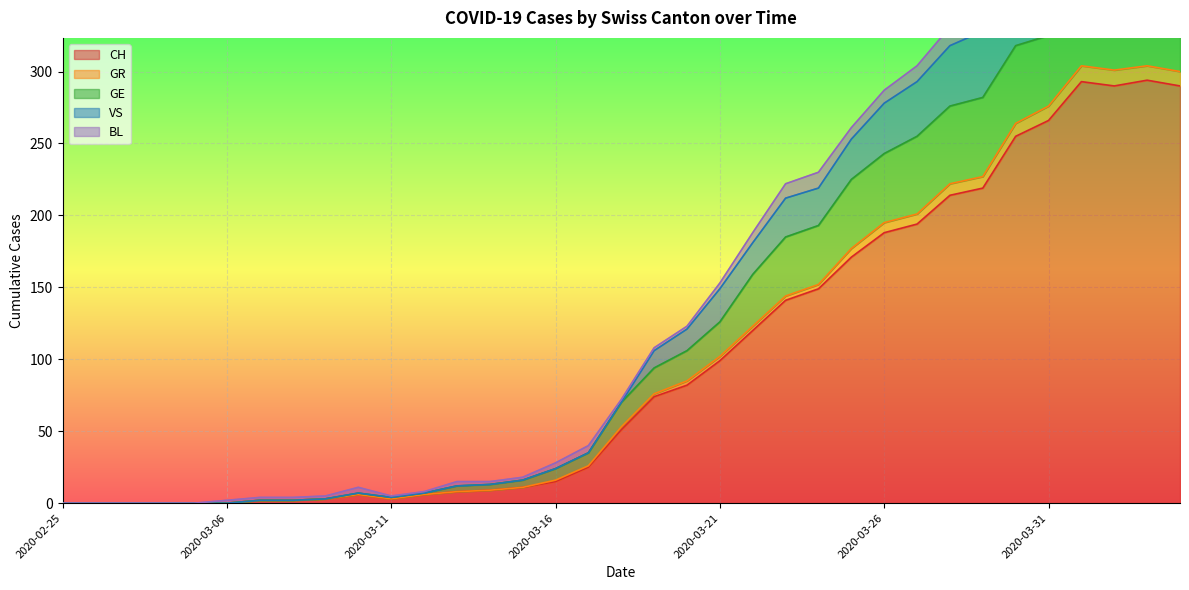

Where is CH nearest to the value 147?

2020-03-24